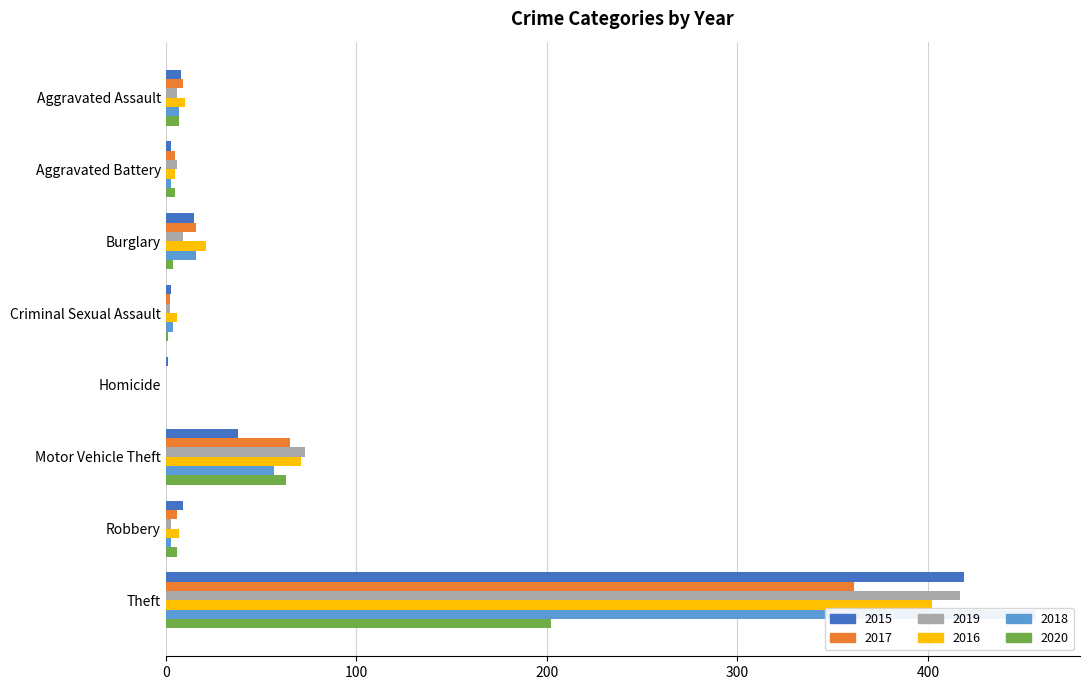

Does the chart contain any negative values?

No